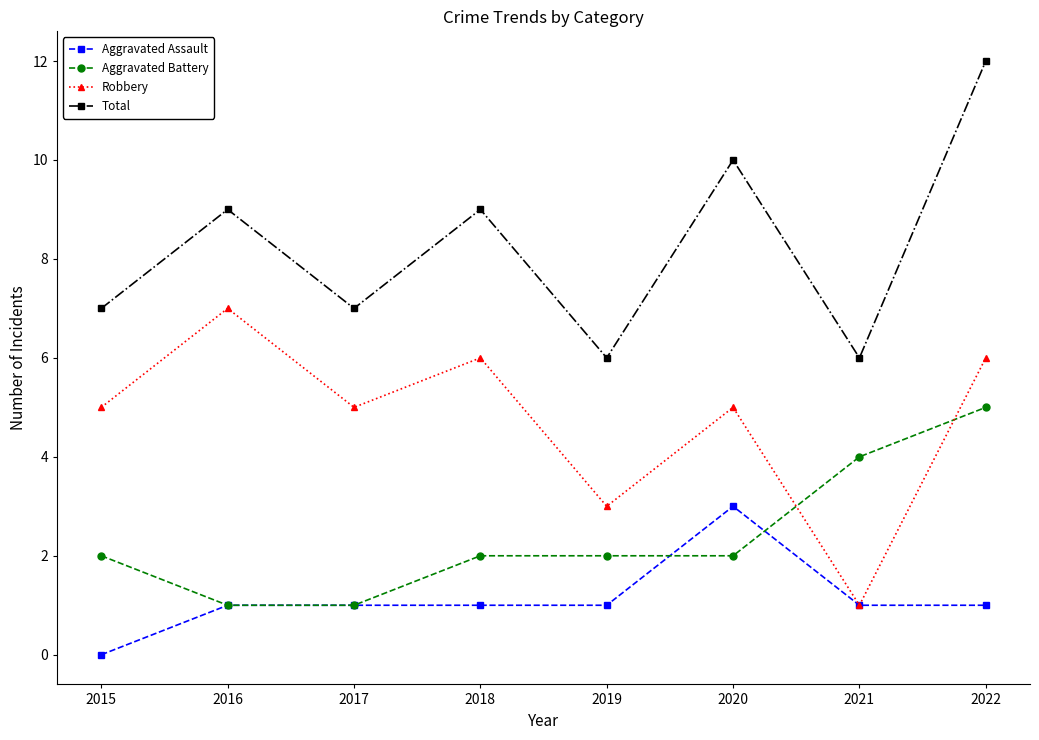

Reading right to left, list all the values displayed in this chart.

Aggravated Assault: 1	1	3	1	1	1	1	0
Aggravated Battery: 5	4	2	2	2	1	1	2
Robbery: 6	1	5	3	6	5	7	5
Total: 12	6	10	6	9	7	9	7